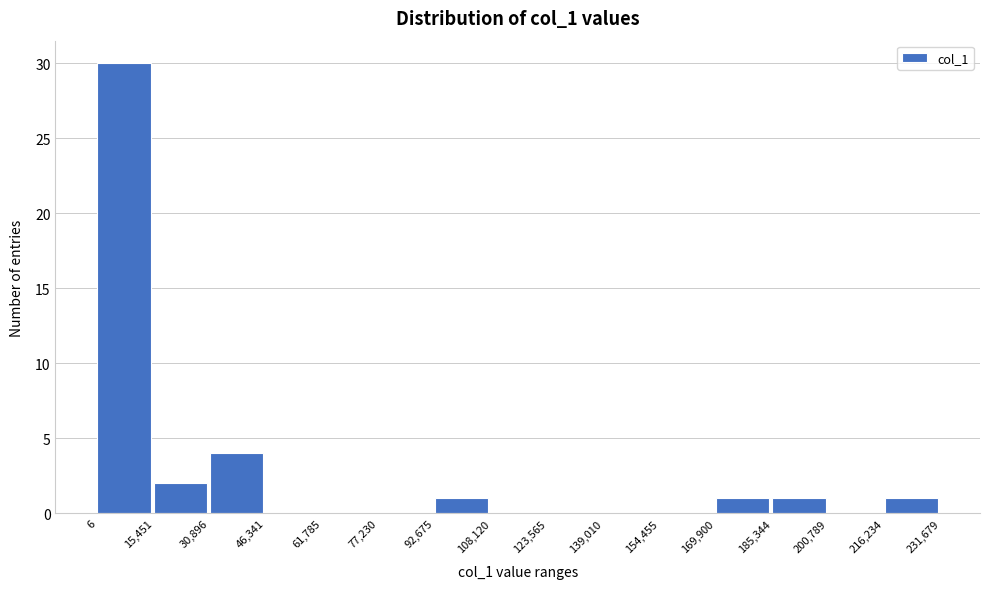

Reading left to right, transcribe this chart: for each bar, give the range it covers on the x-axis and its height. The values are not printed on the chart, so give them approximately, as read against the axis.

6 to 15,451: 30
15,451 to 30,896: 2
30,896 to 46,341: 4
46,341 to 61,785: 0
61,785 to 77,230: 0
77,230 to 92,675: 0
92,675 to 108,120: 1
108,120 to 123,565: 0
123,565 to 139,010: 0
139,010 to 154,455: 0
154,455 to 169,900: 0
169,900 to 185,344: 1
185,344 to 200,789: 1
200,789 to 216,234: 0
216,234 to 231,679: 1